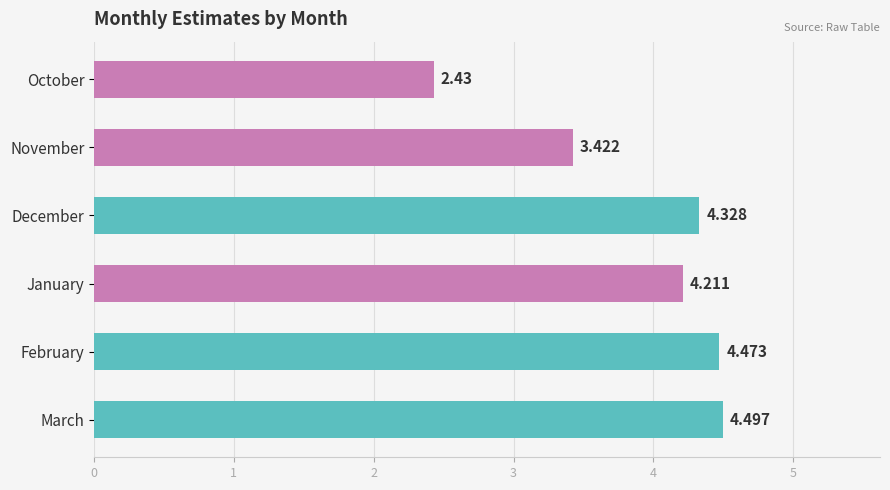

What is the label of the 2nd bar from the bottom?

February